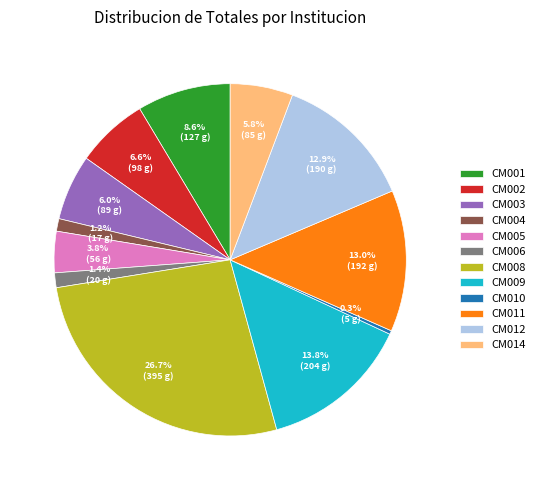

The CM005 slice represents 4% of the pie. True or false?

True